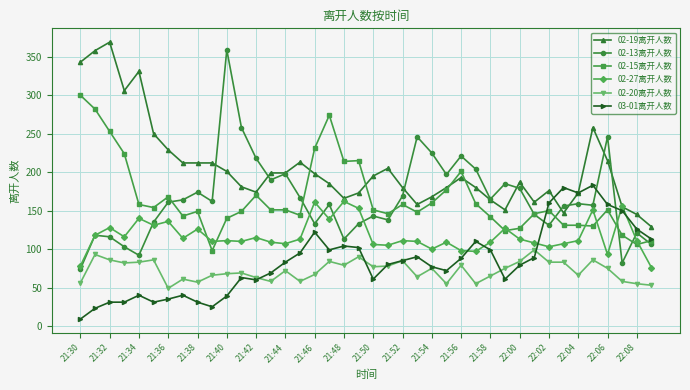

What is the minimum value shown in the chart?

9